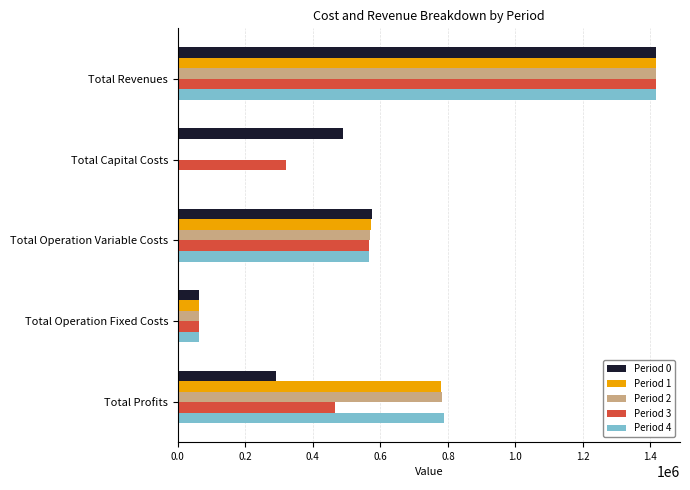

Is the value of Period 1 at Total Operation Fixed Costs greater than the value of Period 4 at Total Operation Variable Costs?

No